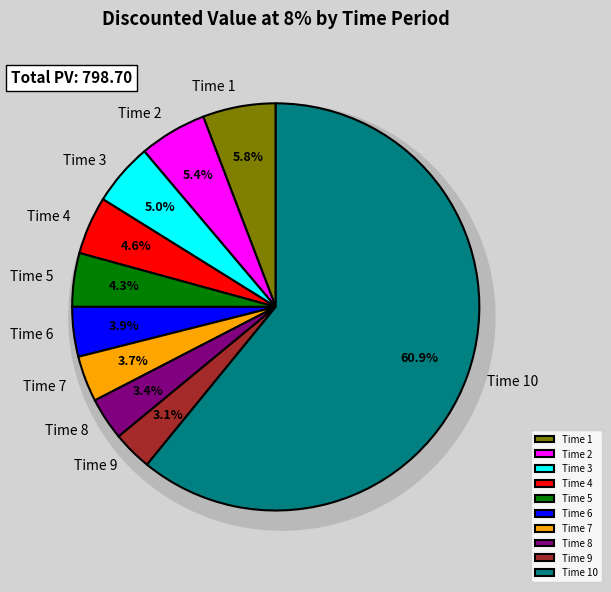

Which has a higher value, 5 or 10?

10